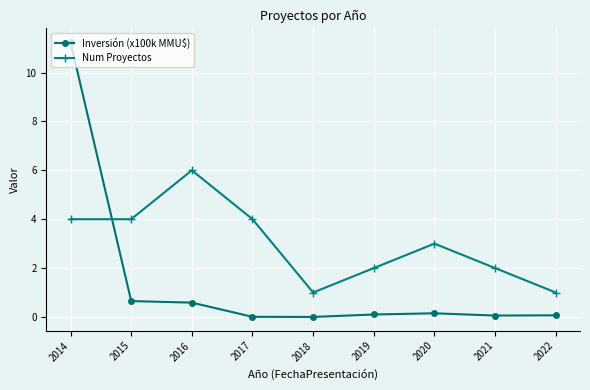

The value of Inversión (x100k MMU$) at 2018 is 0.0. True or false?

True